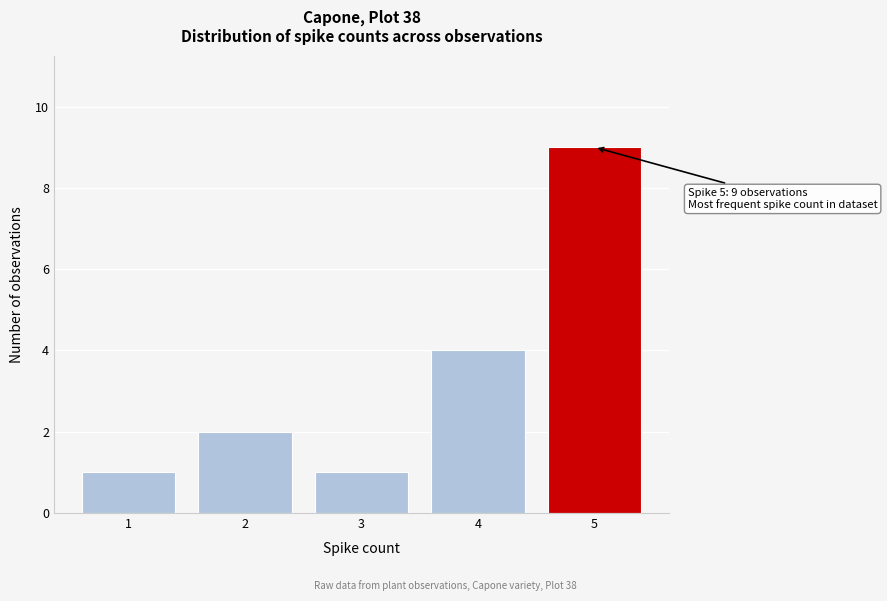

Reading right to left, extract all data points from this chart.

9	4	1	2	1